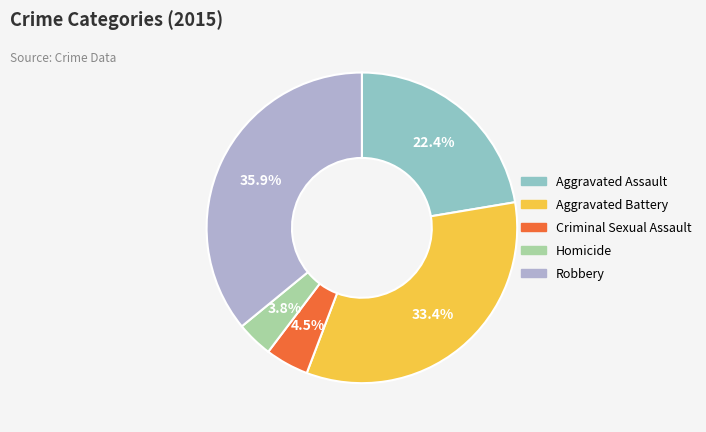

Is it true that Homicide is 4% of the pie?

True